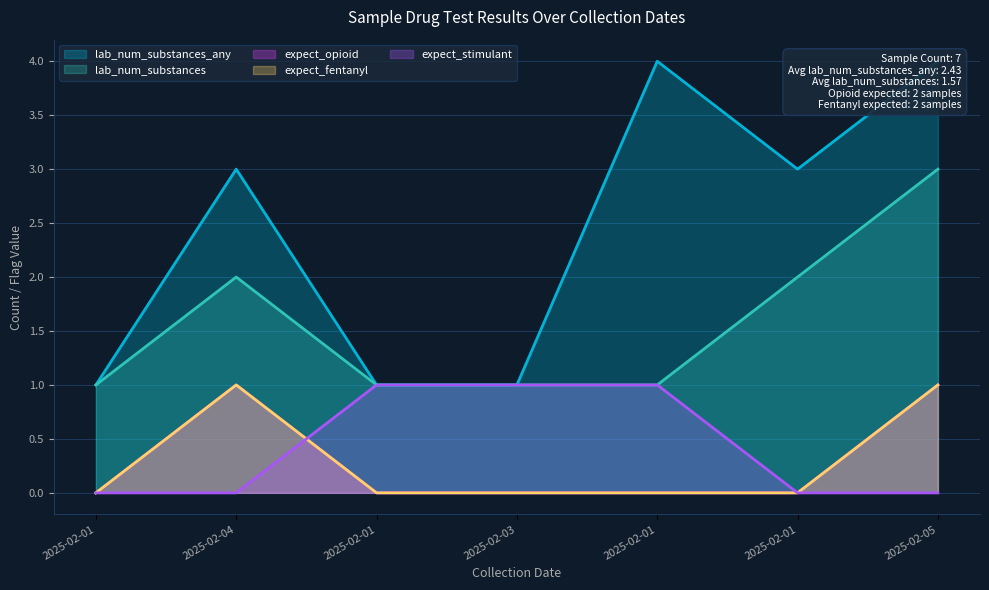

Which has a higher value, 2025-02-05 or 2025-02-01?

2025-02-05